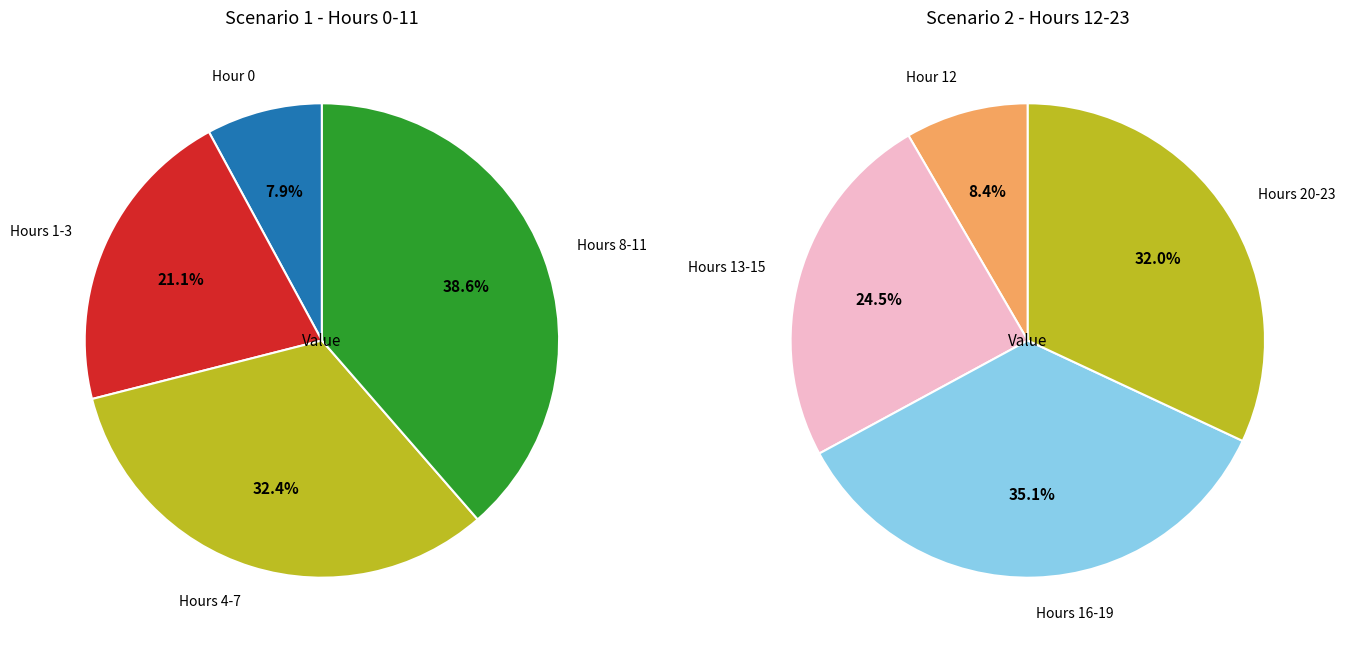

What portion of the pie excludes 8?

90.2%